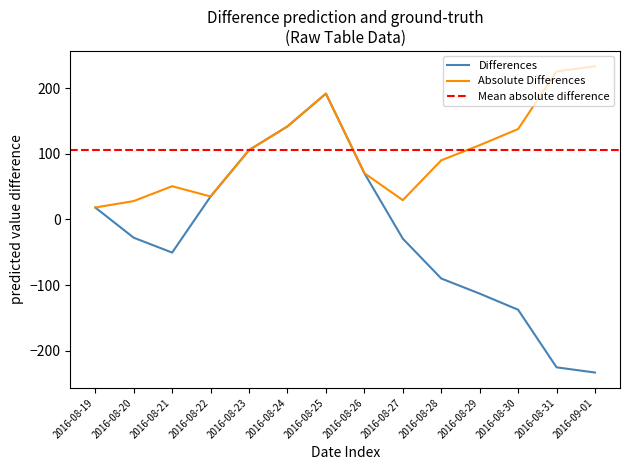

What is the sum of the values at 2016-08-19 and 2016-08-25?

209.8